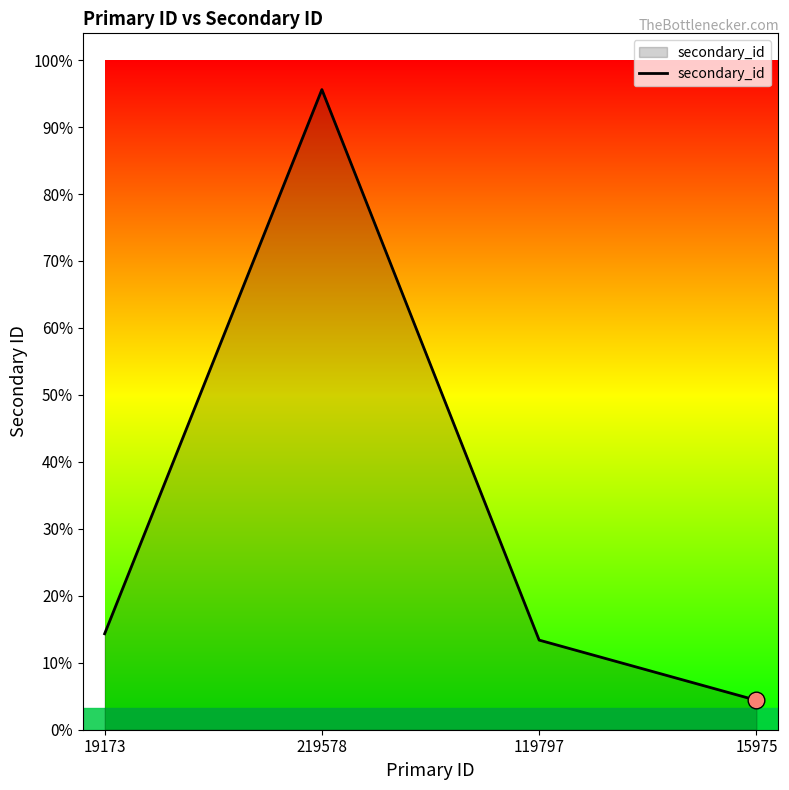

Rank the categories by value from highest to lowest.

219578, 19173, 119797, 15975